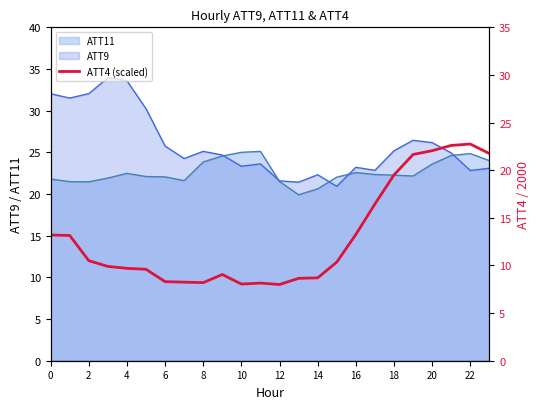

Is it true that the value at 16 is 13.2?

True